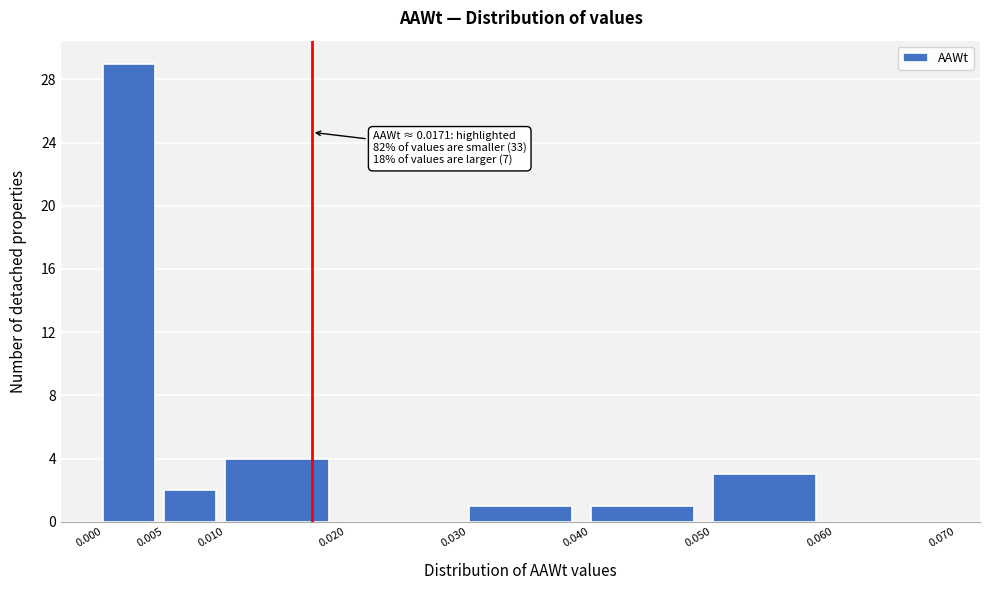

Which range on the x-axis has the tallest bar?

0.000 to 0.005